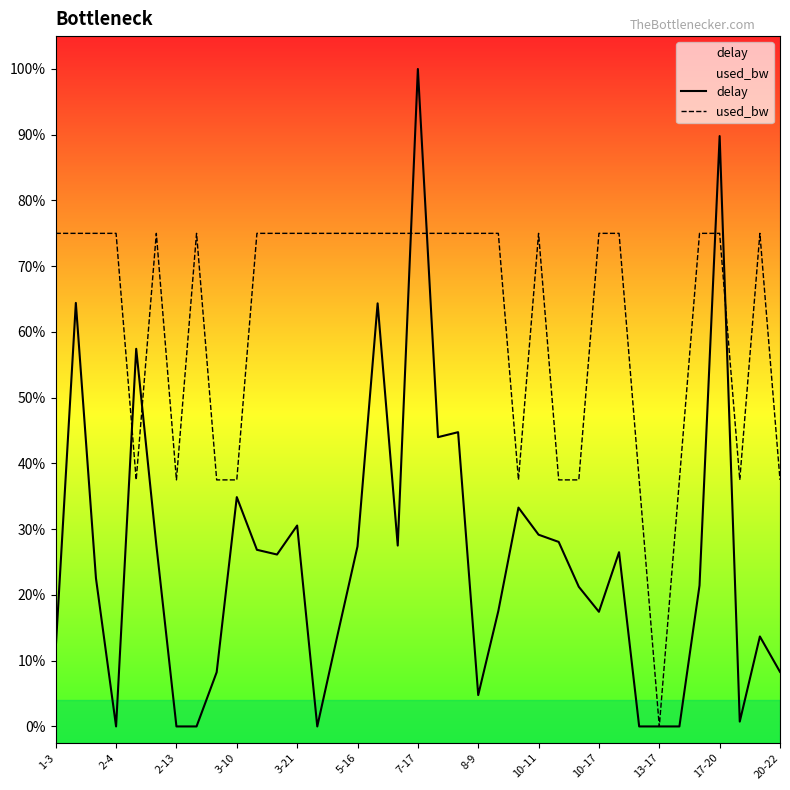

How many lines are shown in the chart?

2